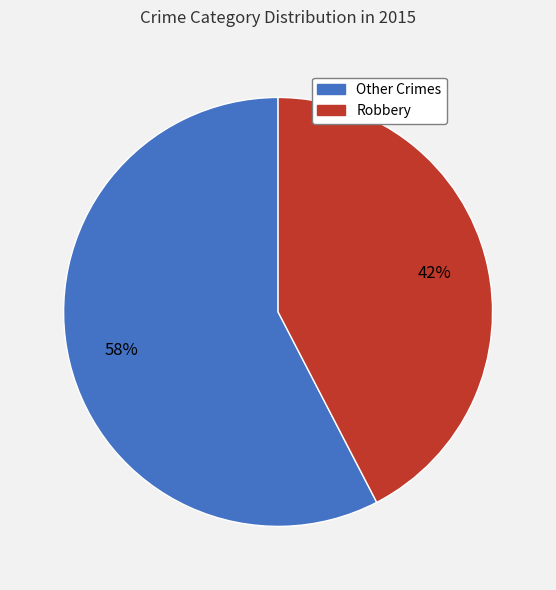

Does any single category account for the majority?

Yes